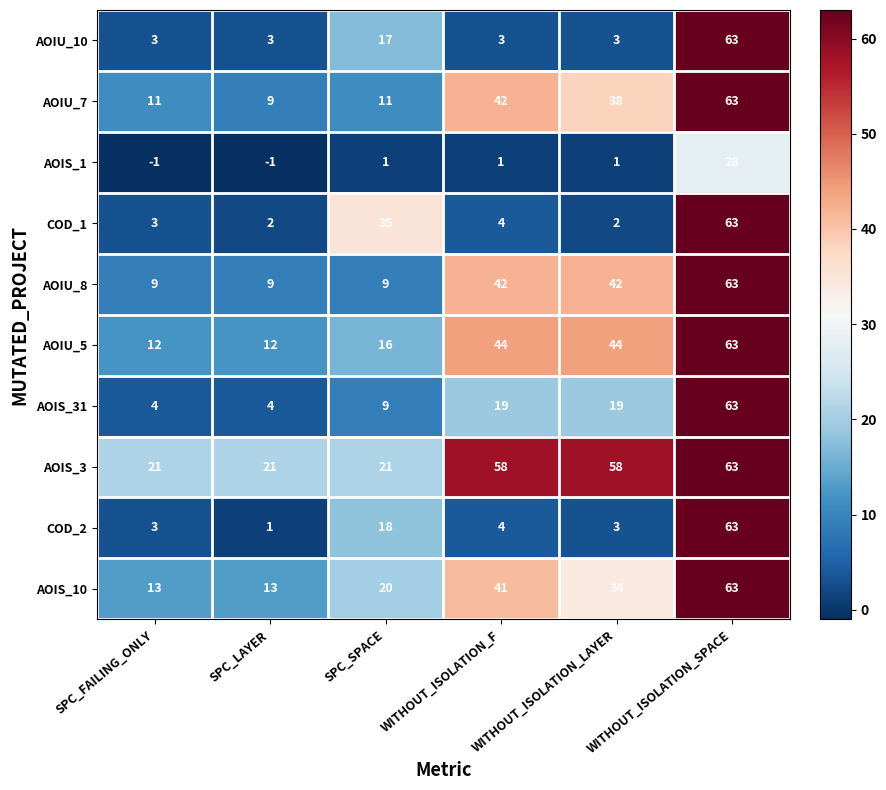

True or false: AOIS_3 has a value of 90 at WITHOUT_ISOLATION_SPACE.

False